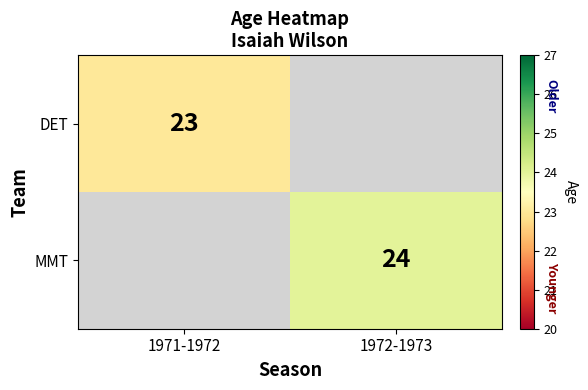

Which category has the highest value across all series?

1972-1973